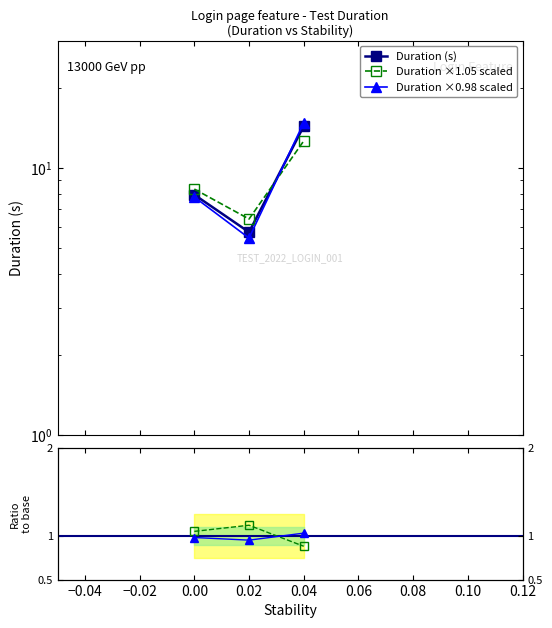

Reading right to left, extract all data points from this chart.

Duration (s): 14.3	5.8	7.9
Duration ×1.05 scaled: 12.6	6.4	8.3
Duration ×0.98 scaled: 14.8	5.5	7.8
scaled / base: 0.9	1.1	1.1
alt / base: 1.0	0.9	1.0